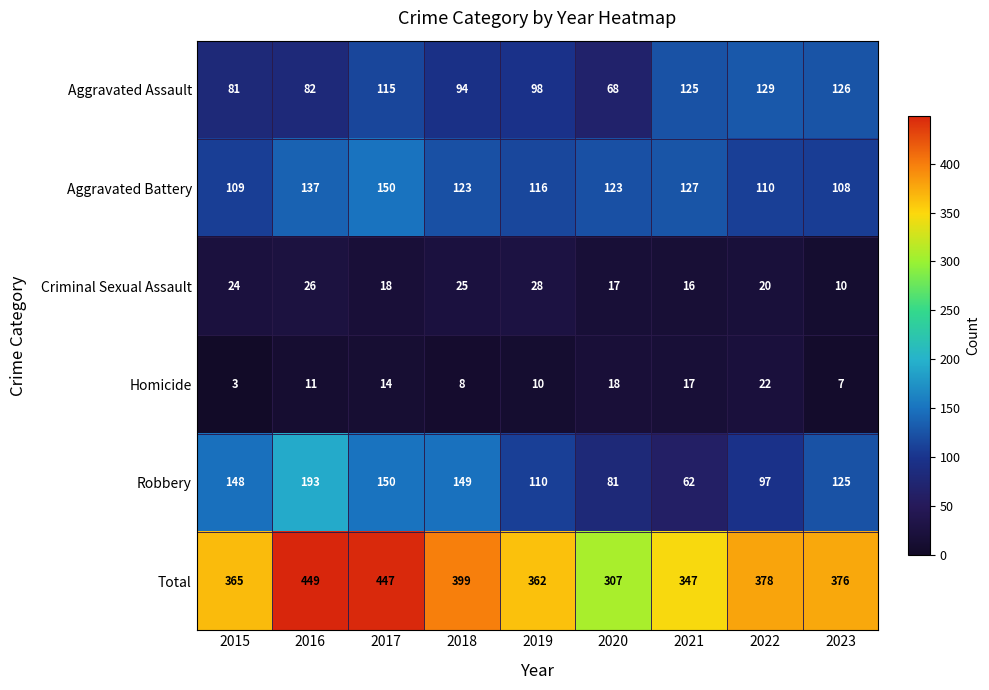

Is the value of Aggravated Assault at 2021 greater than the value of Aggravated Battery at 2016?

No